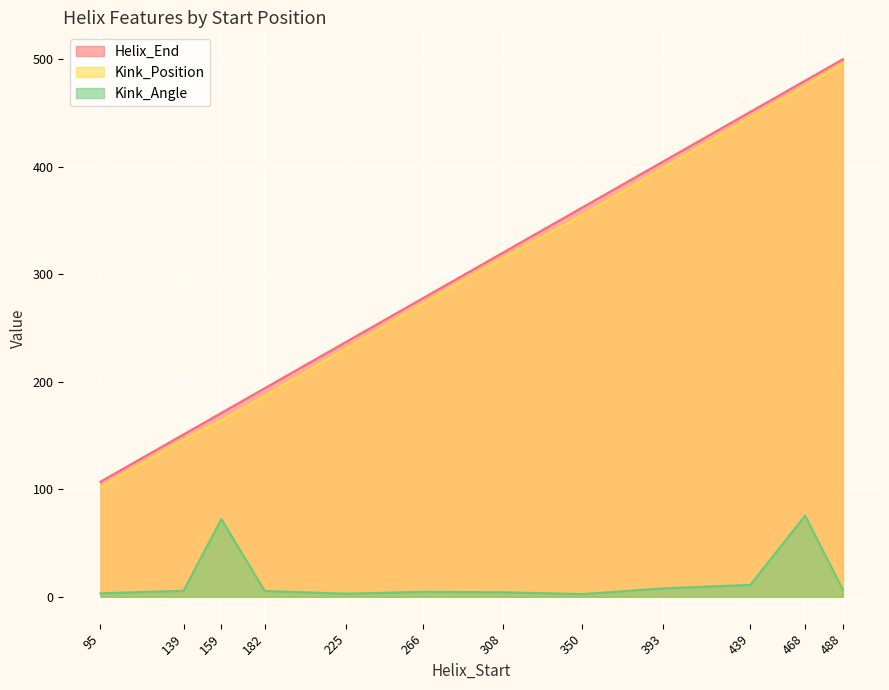

At which category is the sum across all series the highest?

468